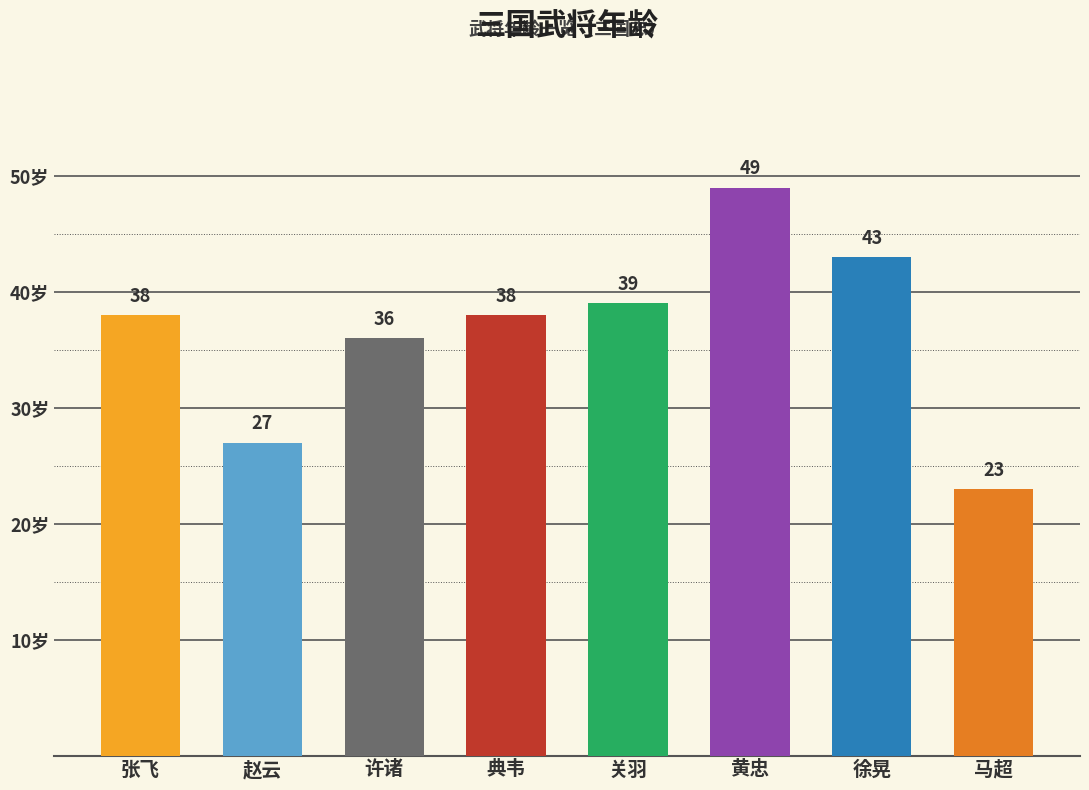

What is the difference between the second highest and second lowest values?

16